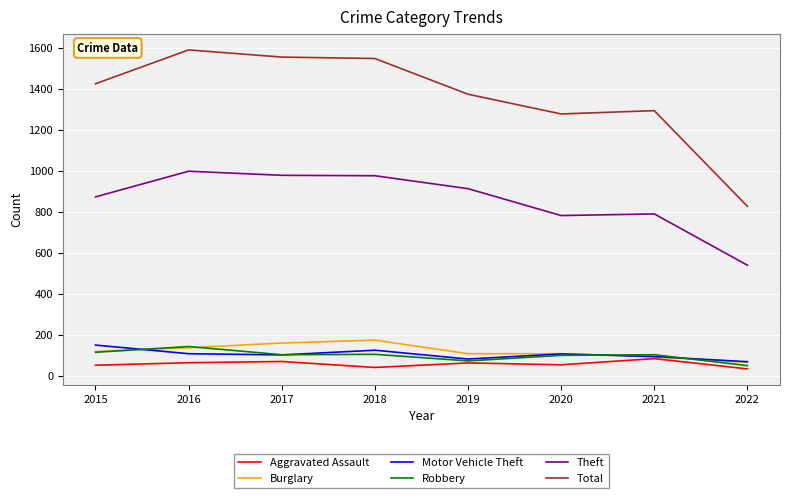

What is the approximate value of Aggravated Assault at 2021, to the nearest 10?

90